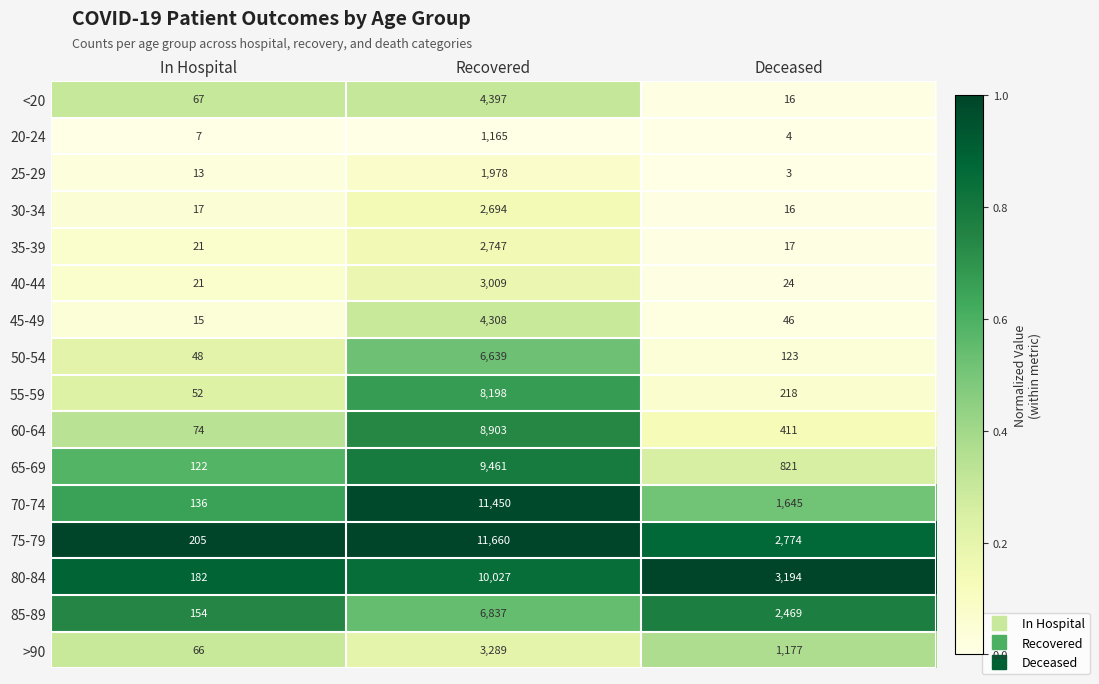

Which series has the largest total across all categories?

75-79